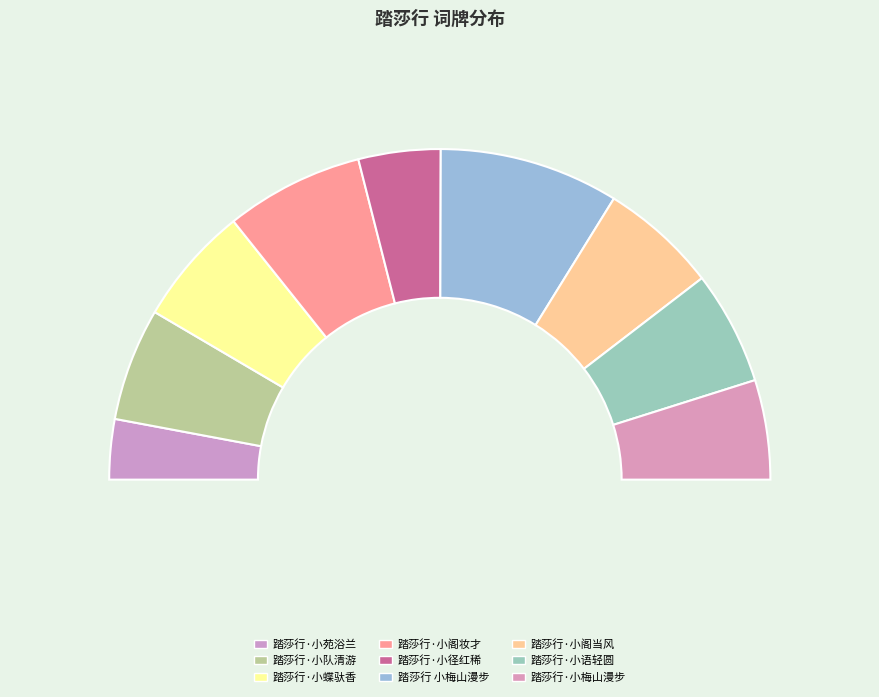

What is the smallest slice in the pie chart?

踏莎行·小苑浴兰